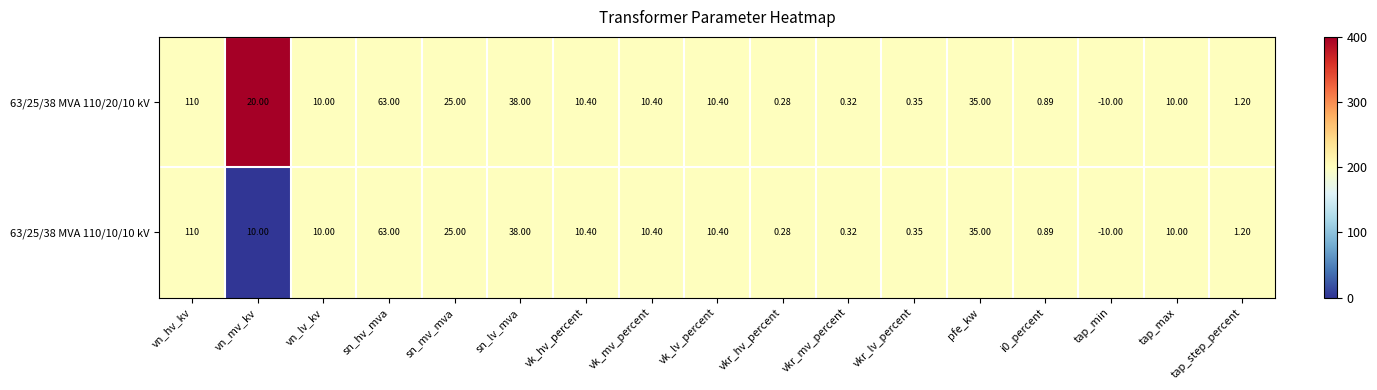

Where does the 63/25/38 MVA 110/10/10 kV series first go above 10?

vn_hv_kv